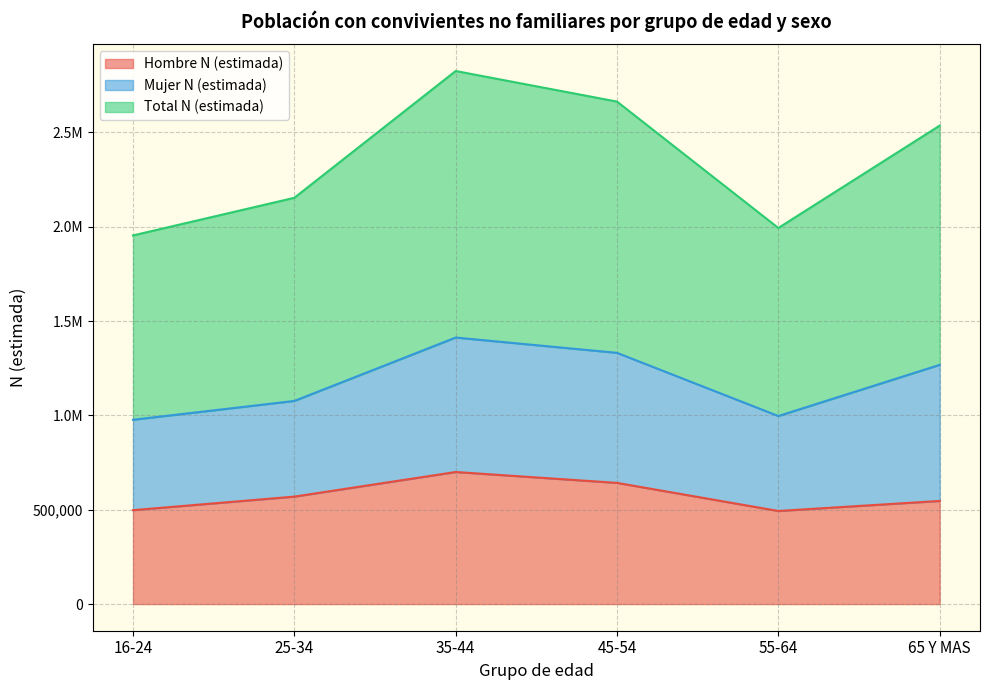

At which category is the sum across all series the highest?

35-44